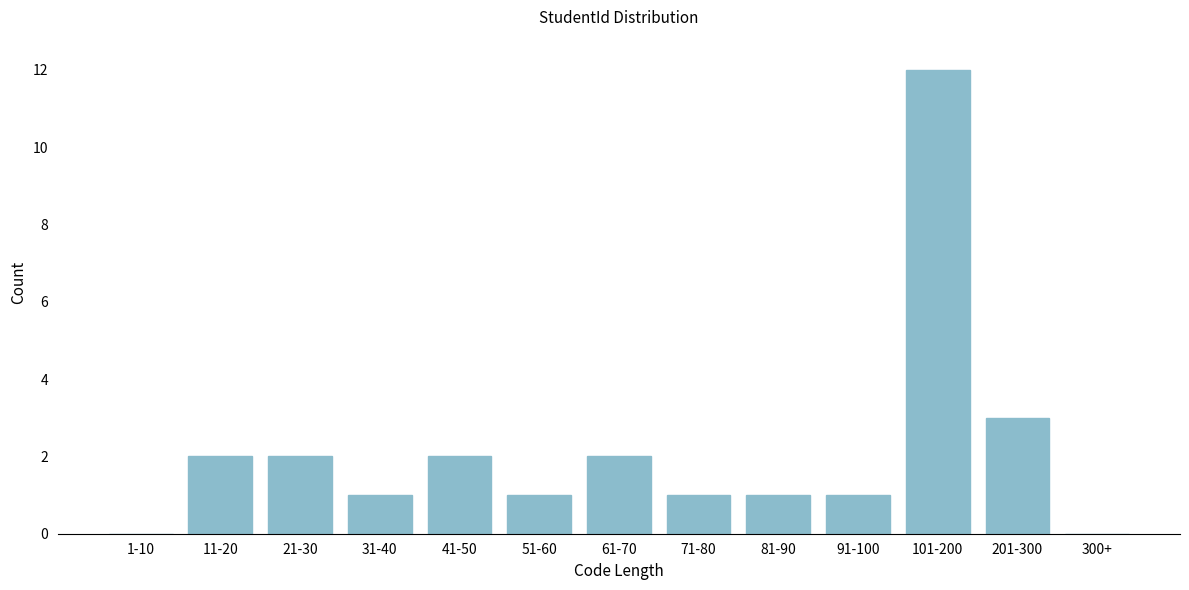

At which label is the value closest to 6?

201-300